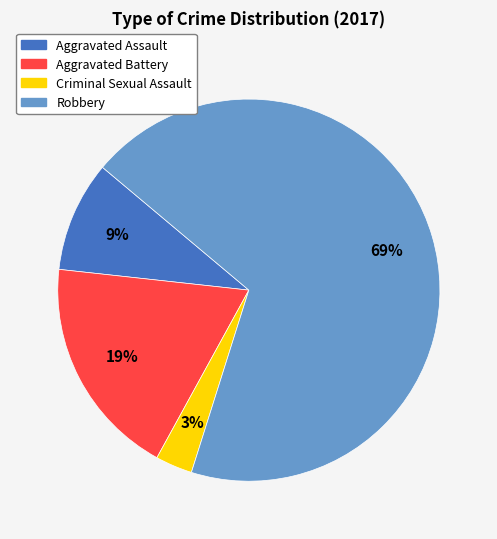

To the nearest percent, what is the difference between the Aggravated Battery and Robbery slice percentages?

50%